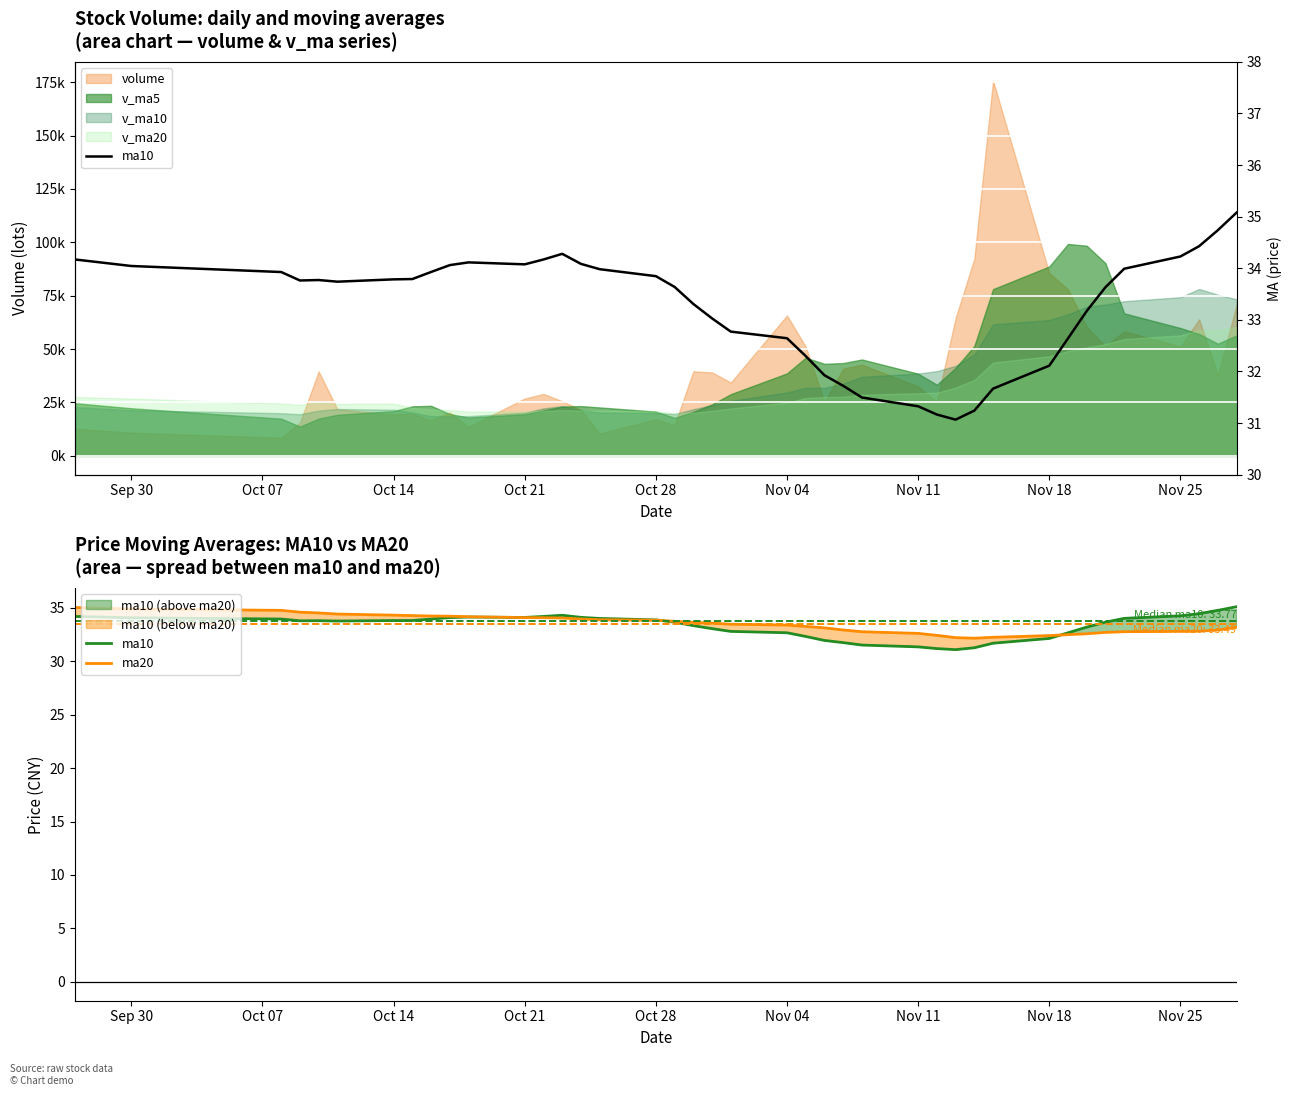

The value of ma20 at Nov 25 is 14.1. True or false?

False